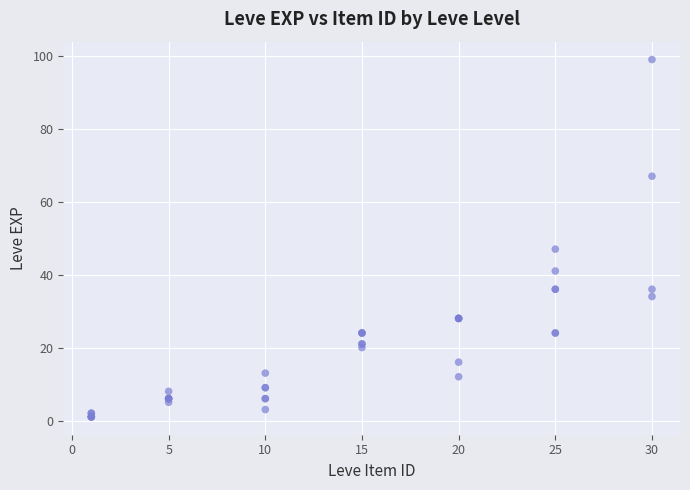

What Y value in the scatter plot is closest to 50?

47